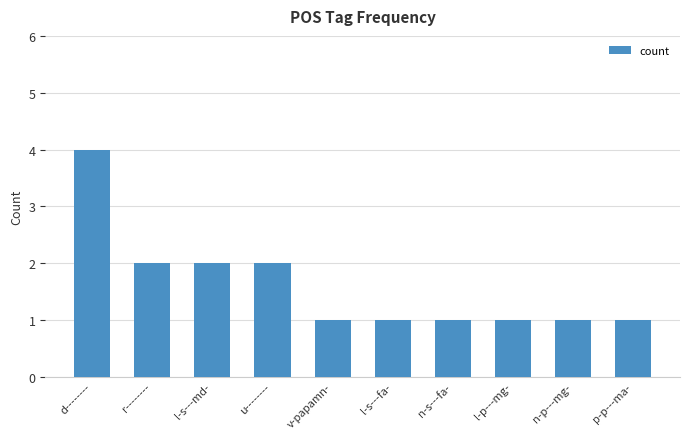

At which category does the chart reach its peak across all series?

d--------